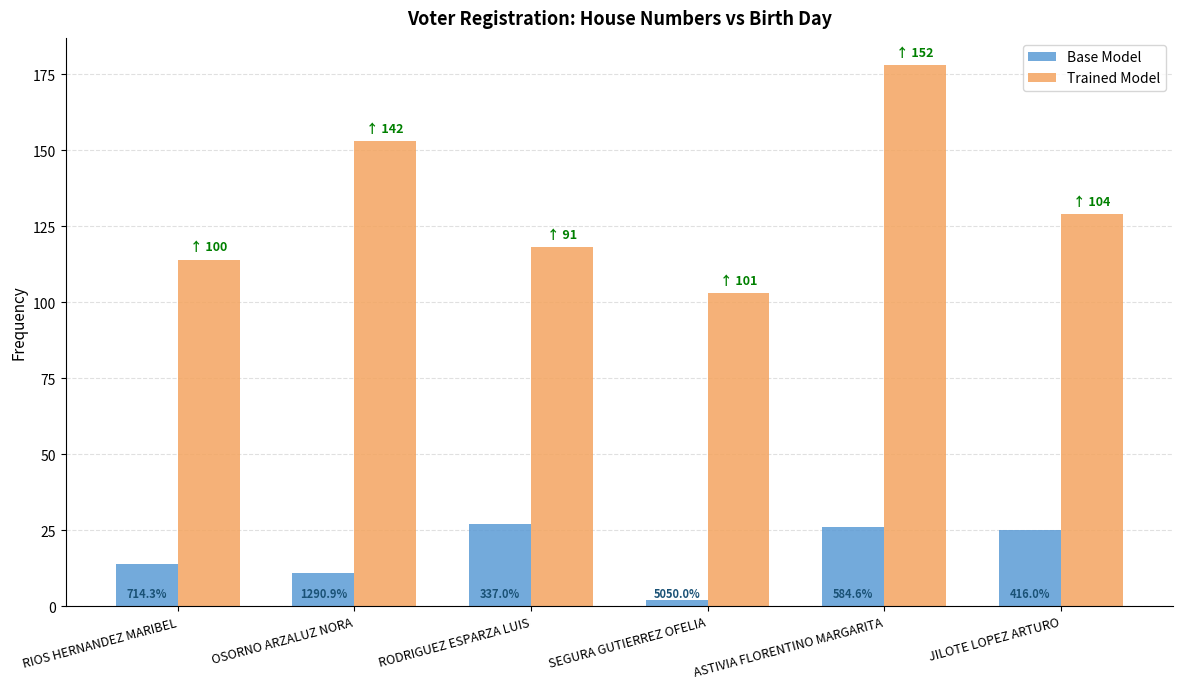

What are all the series names shown in the legend?

Base Model, Trained Model